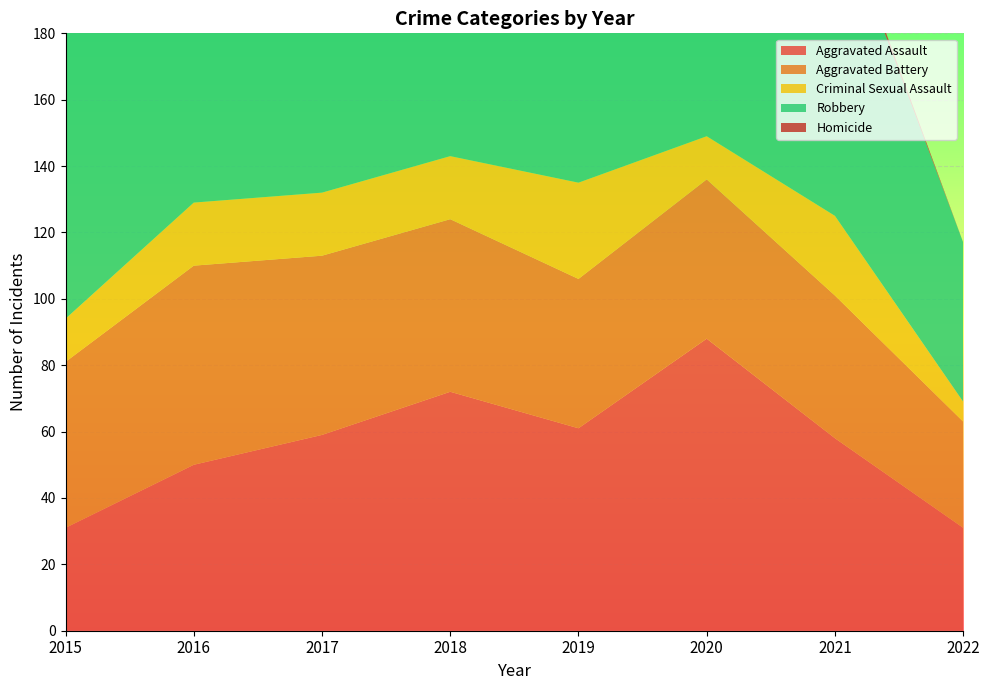

Reading right to left, what are all the values shown in this chart?

Aggravated Assault: 31	58	88	61	72	59	50	31
Aggravated Battery: 32	43	48	45	52	54	60	50
Criminal Sexual Assault: 6	24	13	29	19	19	19	13
Robbery: 48	95	94	89	130	115	123	87
Homicide: 0	2	6	3	5	2	8	4